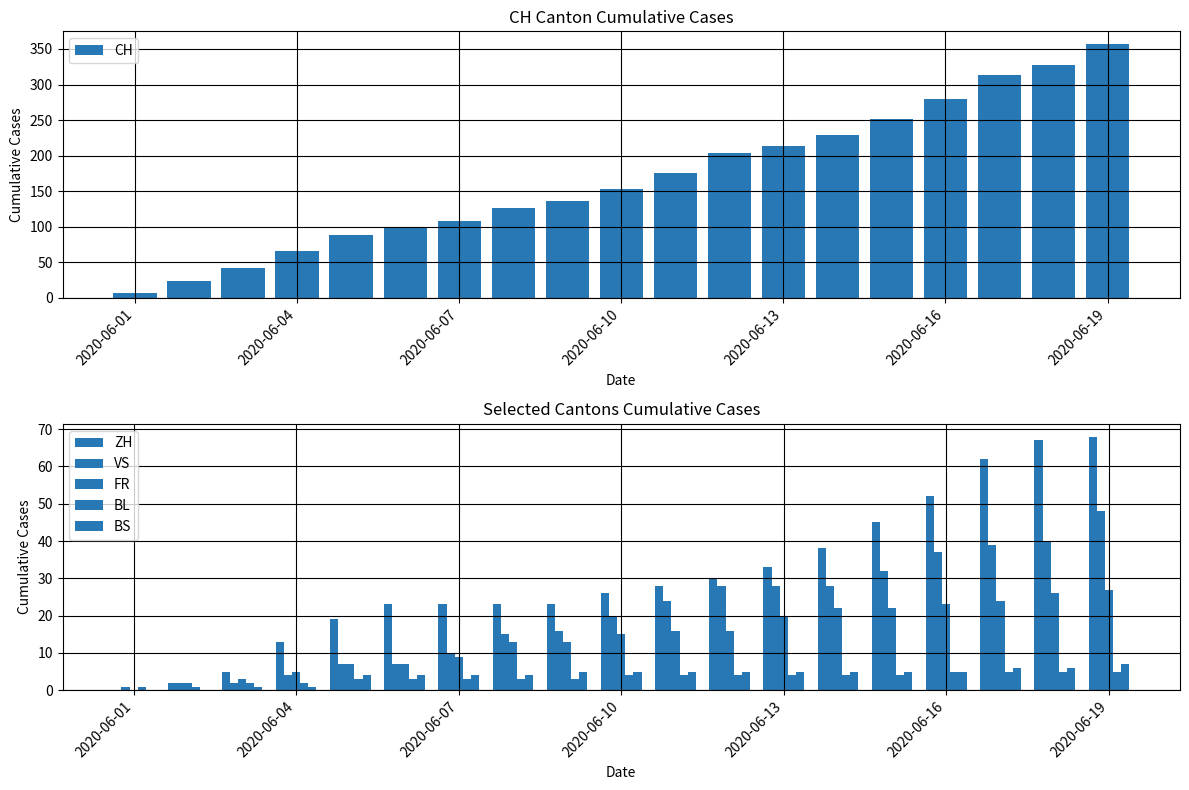

What is the highest value of the CH series?

357